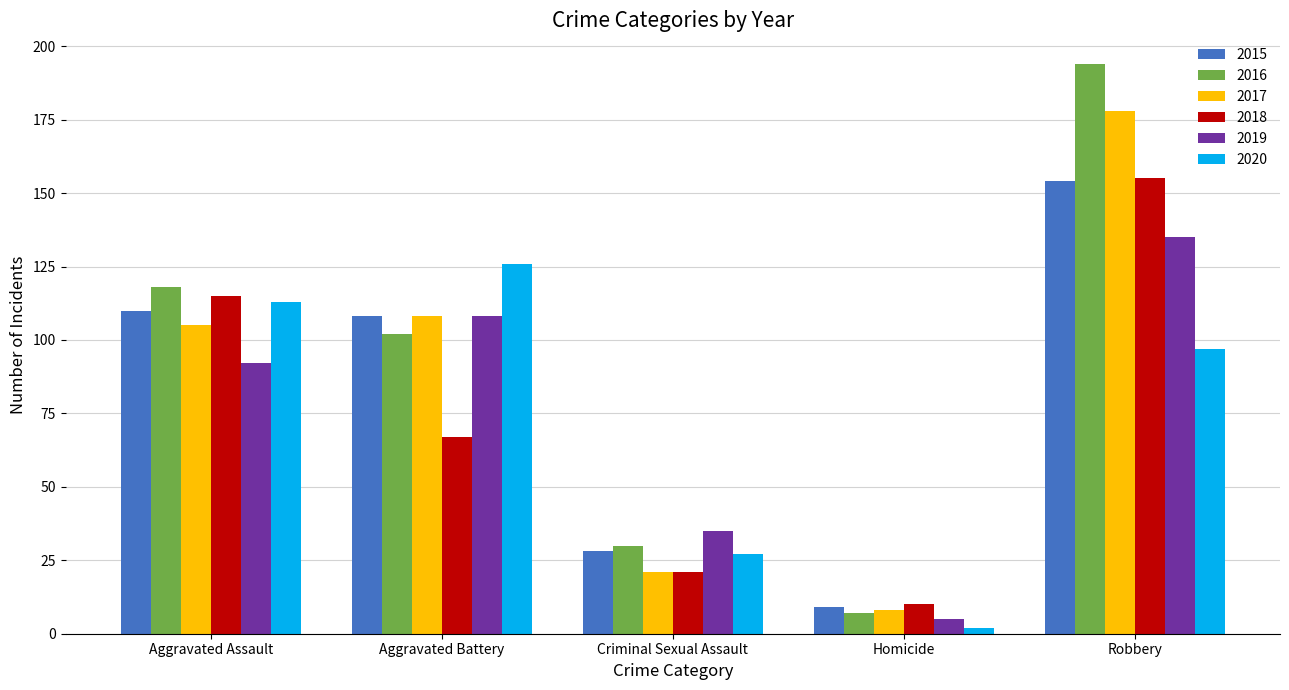

Which series has the largest total across all categories?

2016